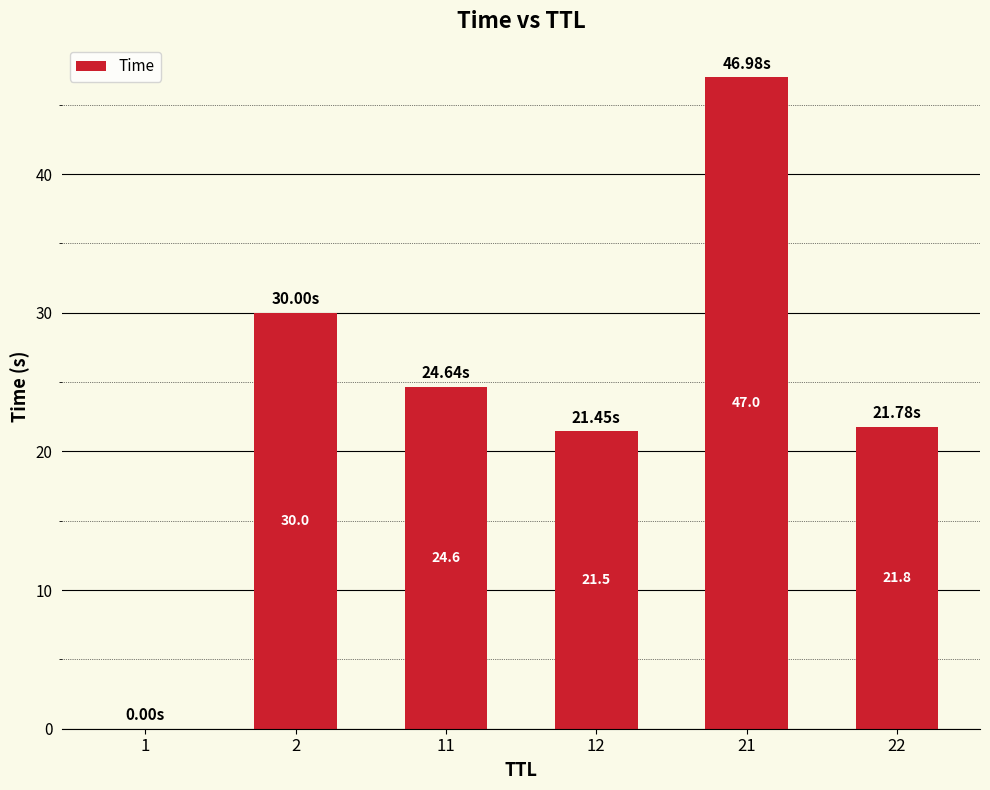

Approximately how many times larger is the value at 2 compared to 12?

1.4